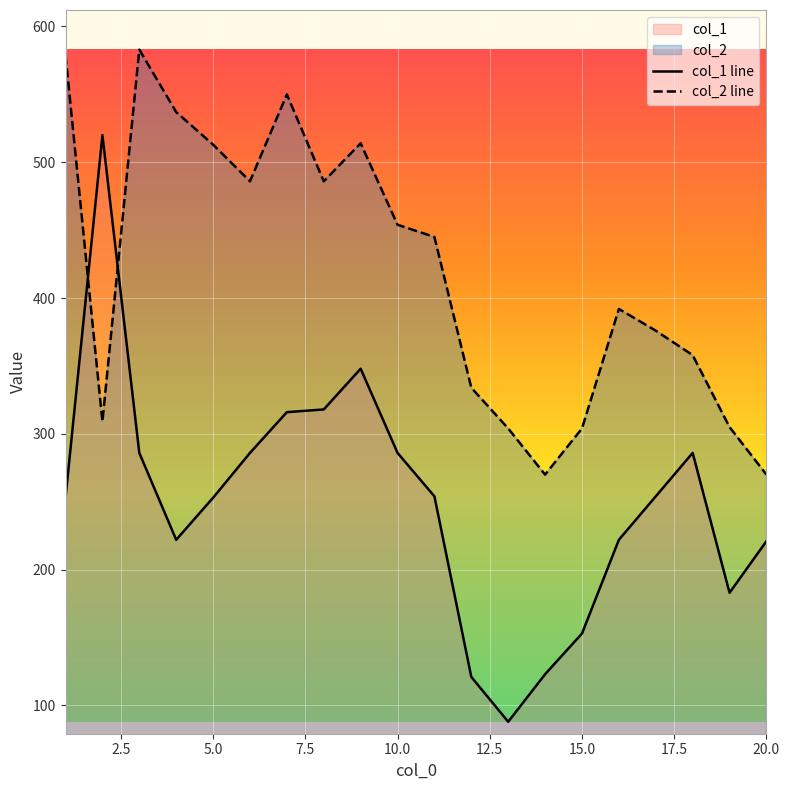

True or false: col_1 line has a value of 79 at 20.0.

False